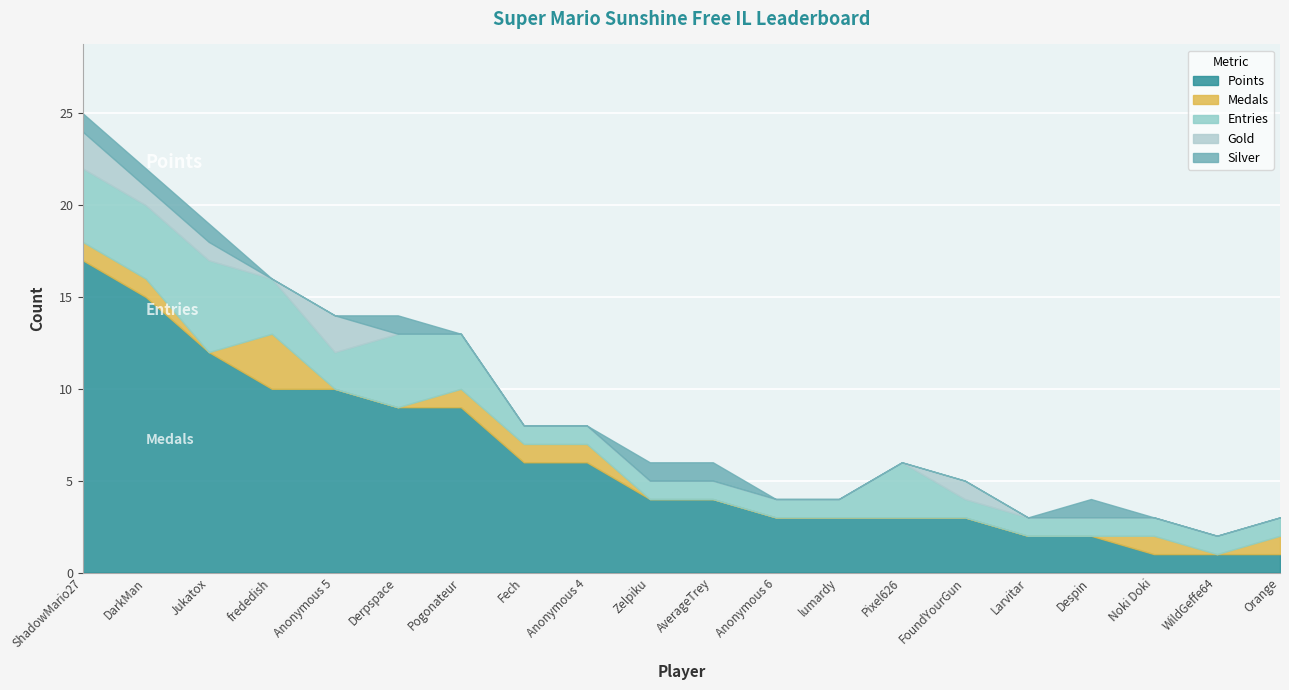

True or false: Medals and Entries intersect in this chart.

False